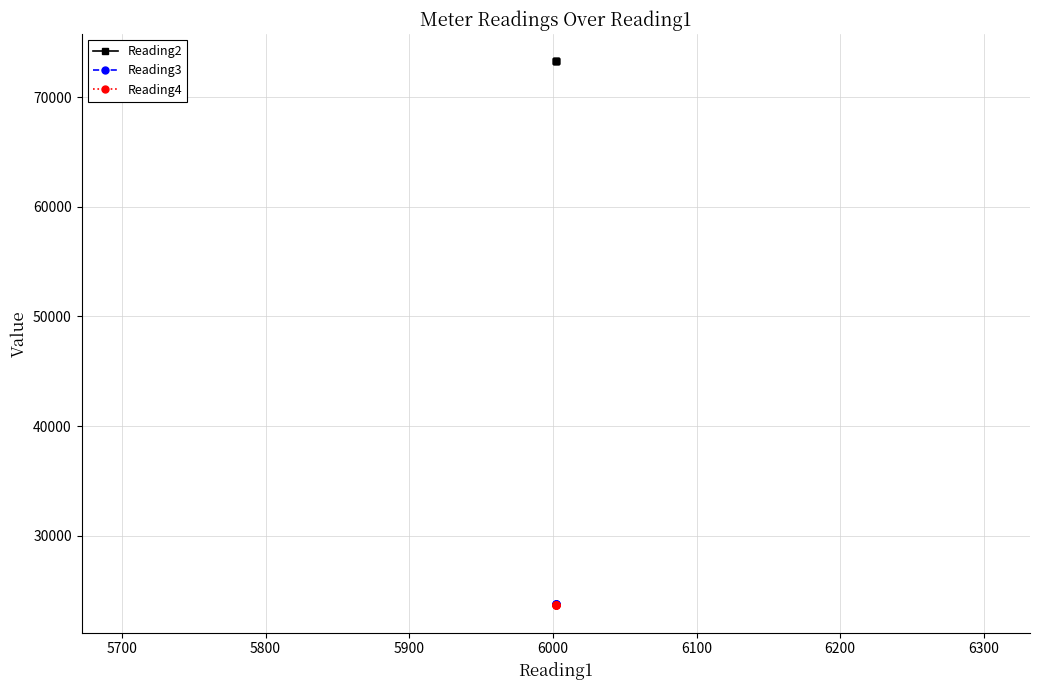

True or false: Reading2 and Reading3 cross at least once.

False